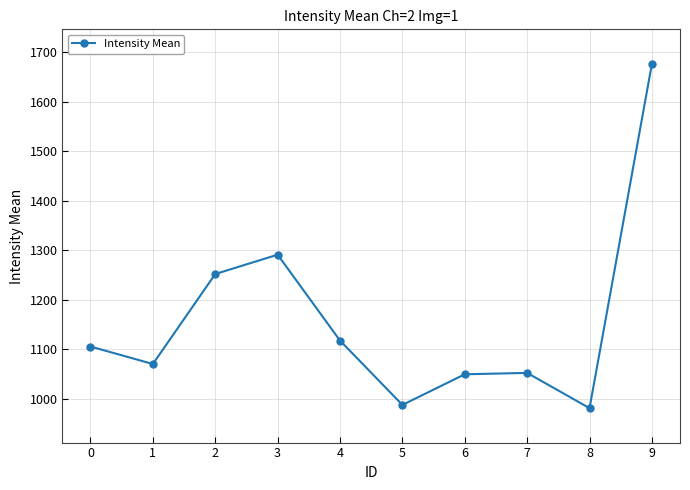

Is this an area chart (filled region under the line)?

No